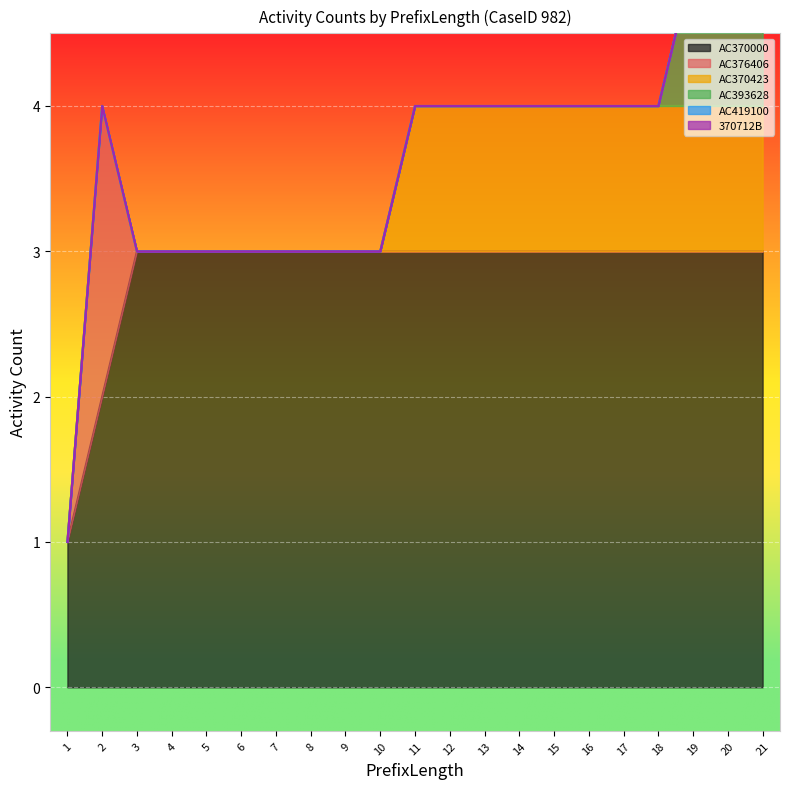

The value of AC370000 at 19 is 3. True or false?

True